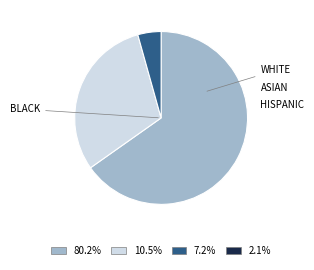

Is there a majority slice in this chart?

Yes